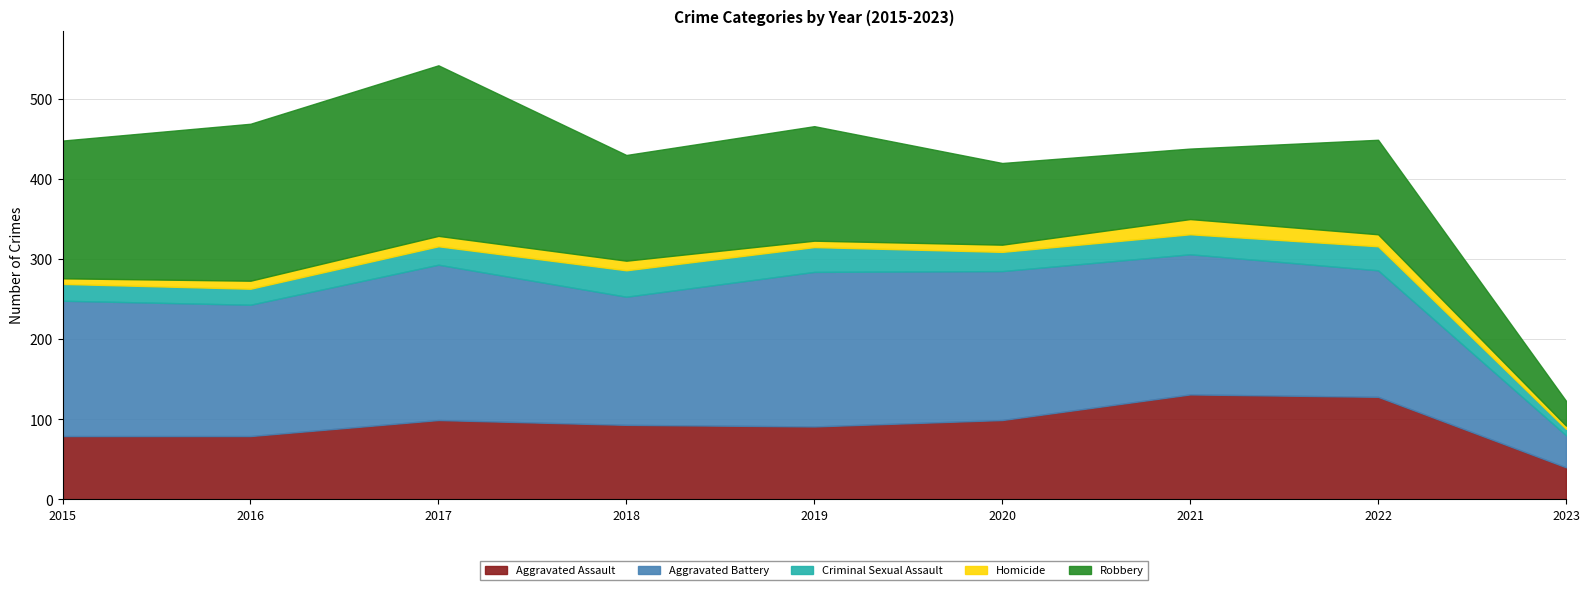

Is the value of Homicide at 2016 greater than the value of Robbery at 2016?

No